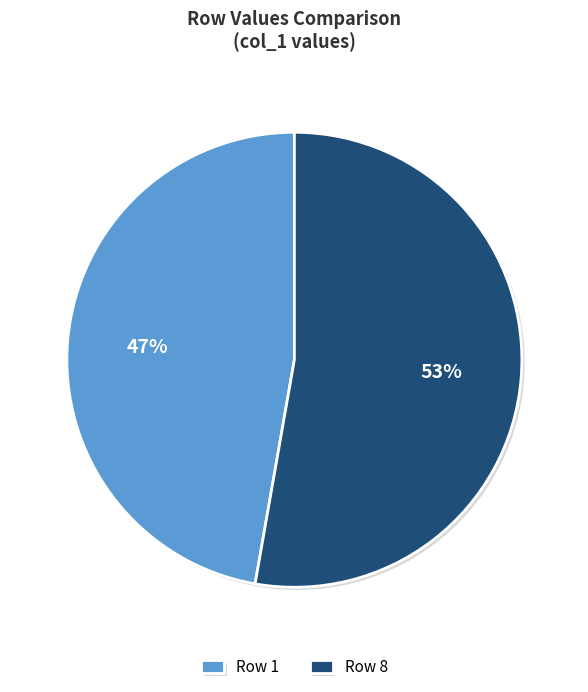

What percentage is the Row 1 slice, to the nearest percent?

47%